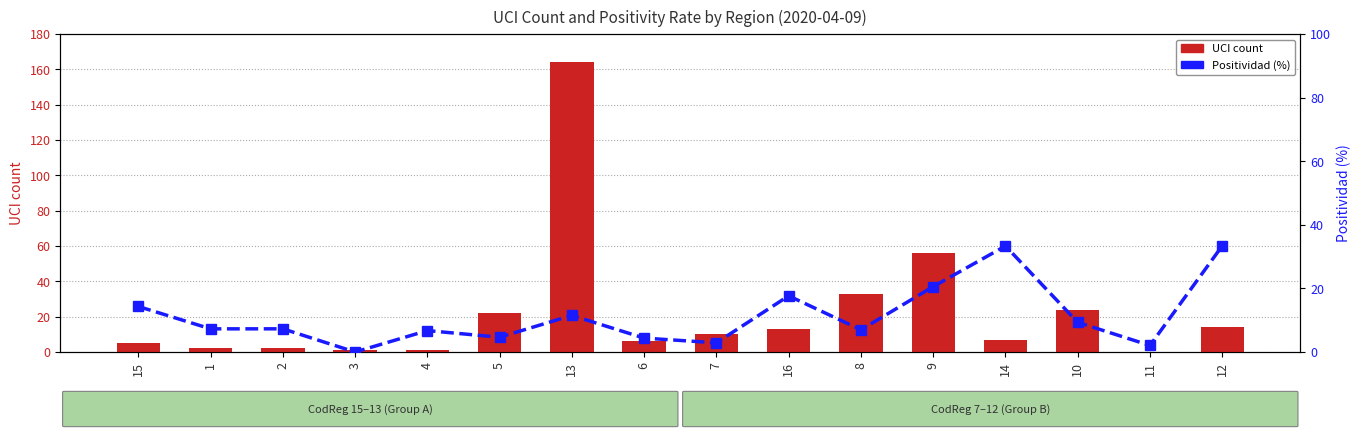

How many groups of bars are there?

16